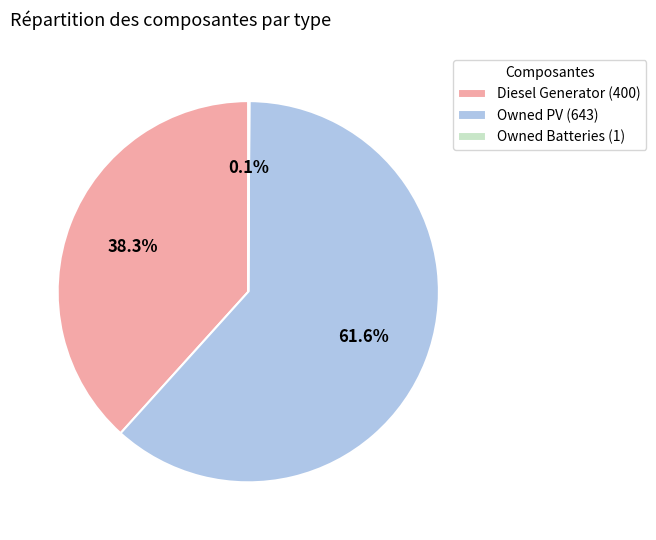

Between Diesel Generator (400) and Owned PV (643), which is larger?

Owned PV (643)